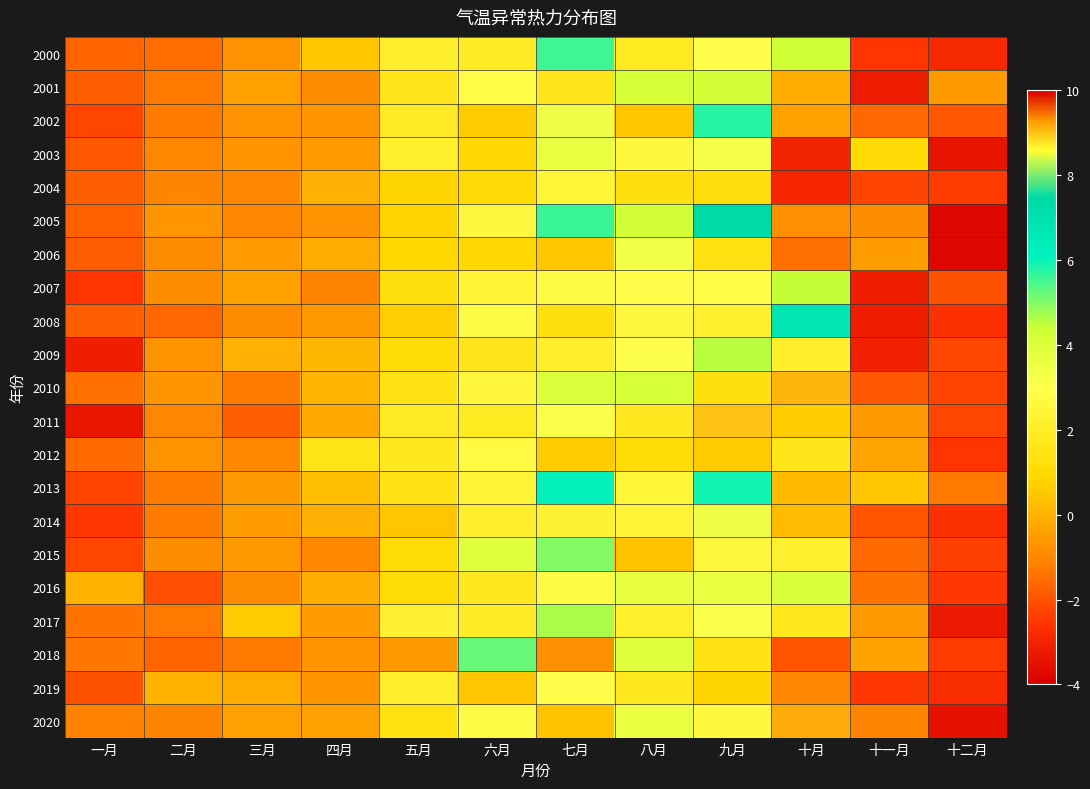

What is the difference between the highest and lowest values at 四月?

2.6